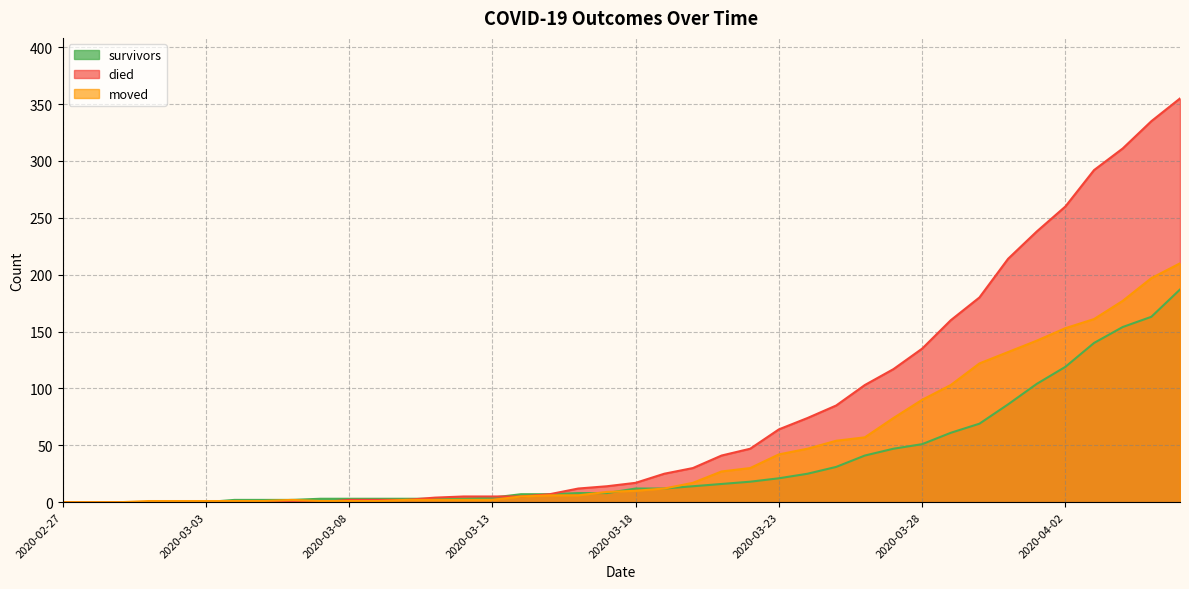

Where do survivors and moved first cross each other?

2020-03-03 and 2020-03-04